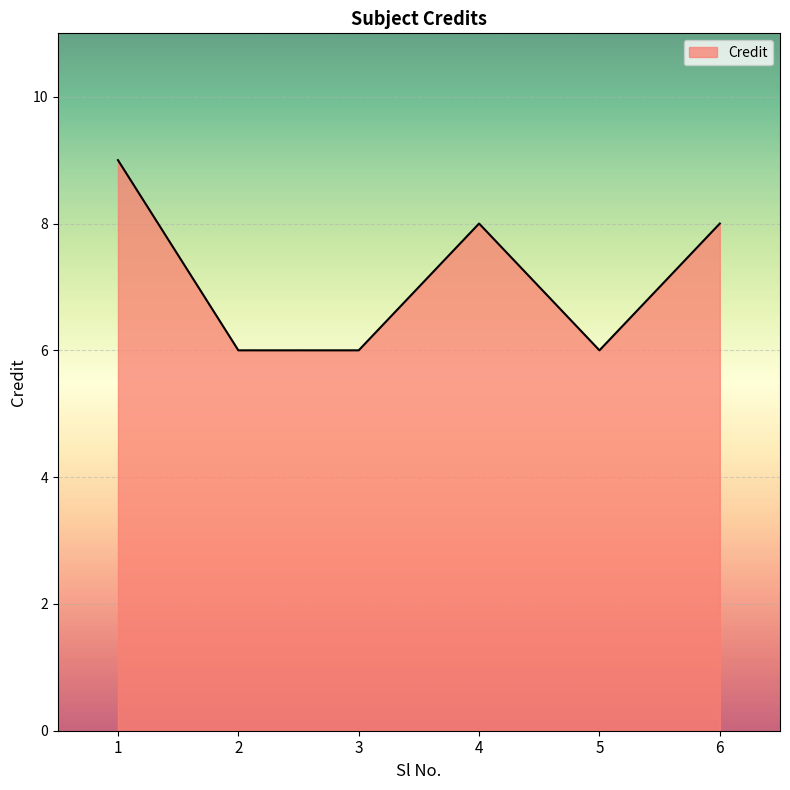

What is the maximum value shown in the chart?

9